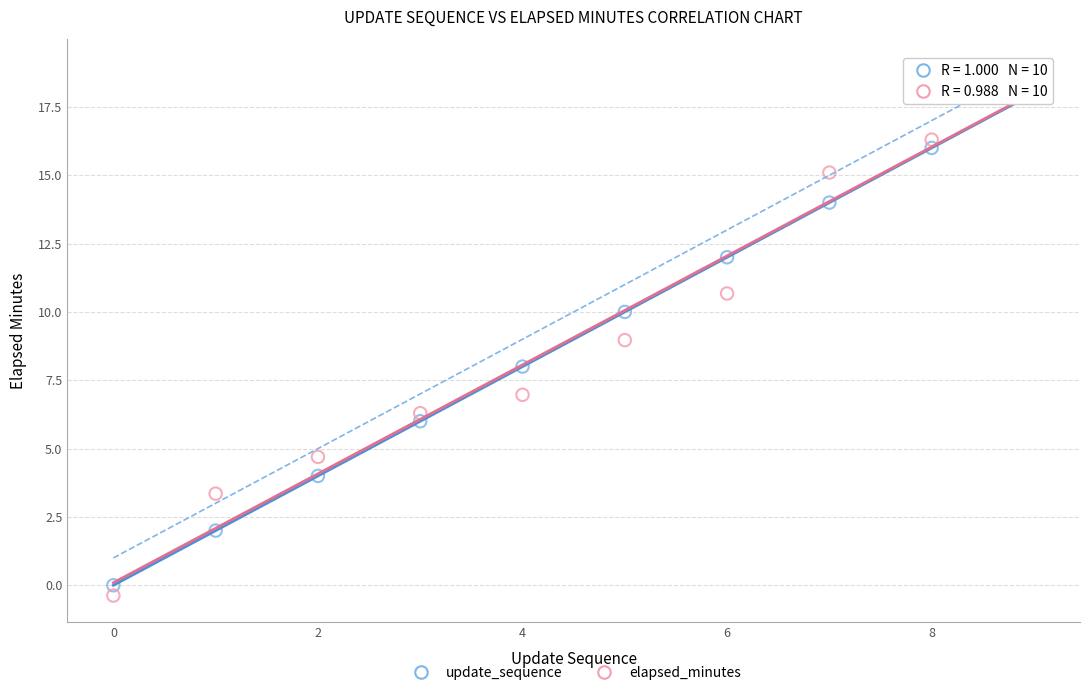

Across all data points, what is the range of Y values (max minus min)?

19.0